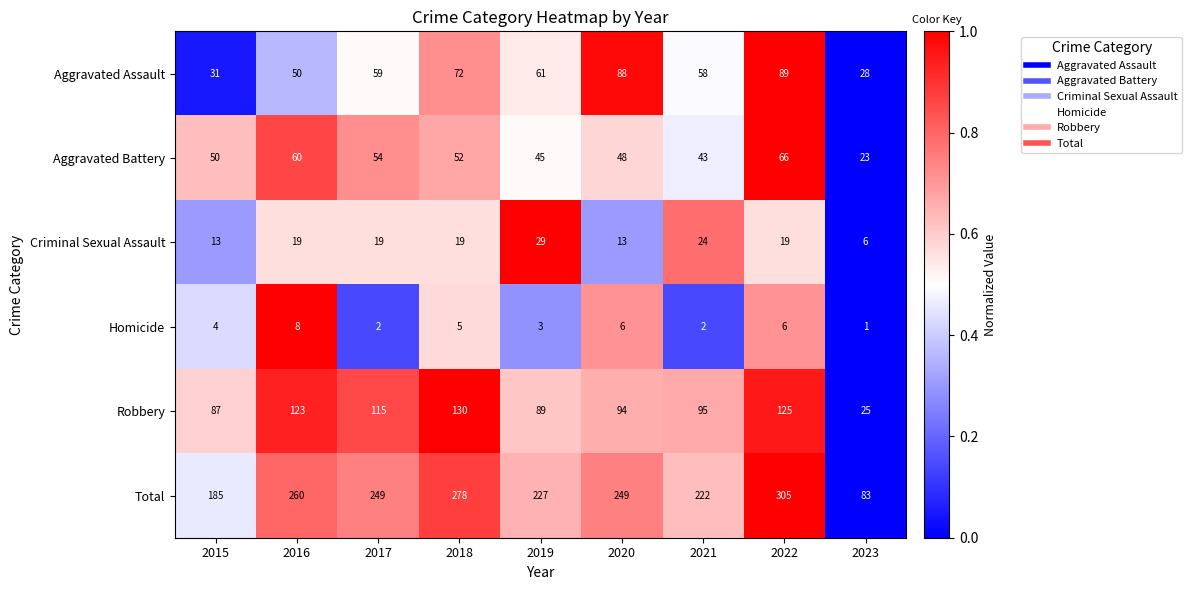

Which category has the lowest value across all series?

2023